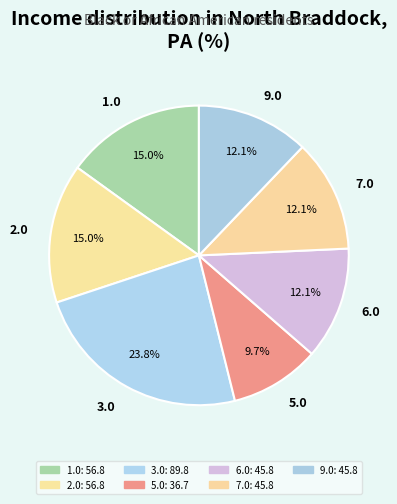

Does 6.0 represent more than half of the total?

No